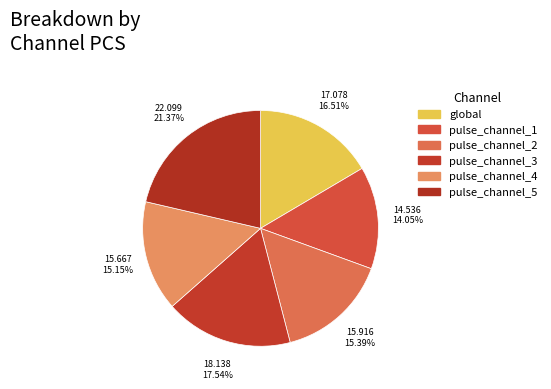

To the nearest percent, what is the average slice percentage?

17%